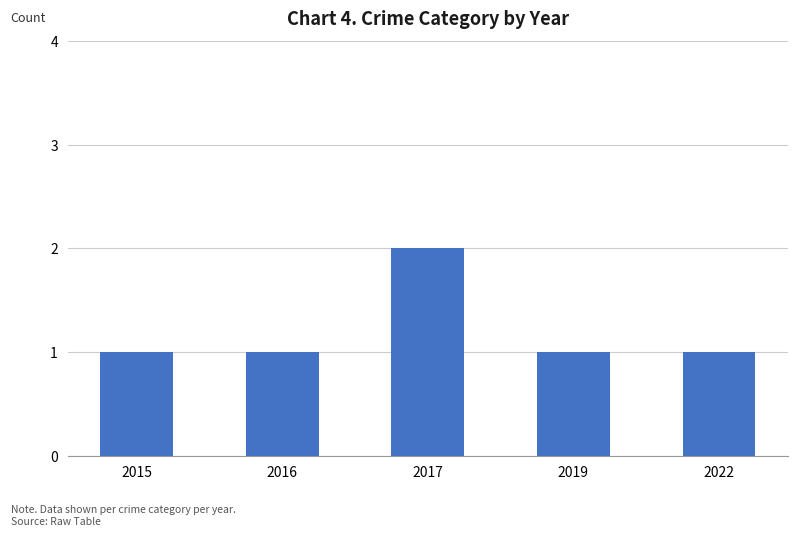

What is the ratio of the value at 2015 to the value at 2022?

1.0